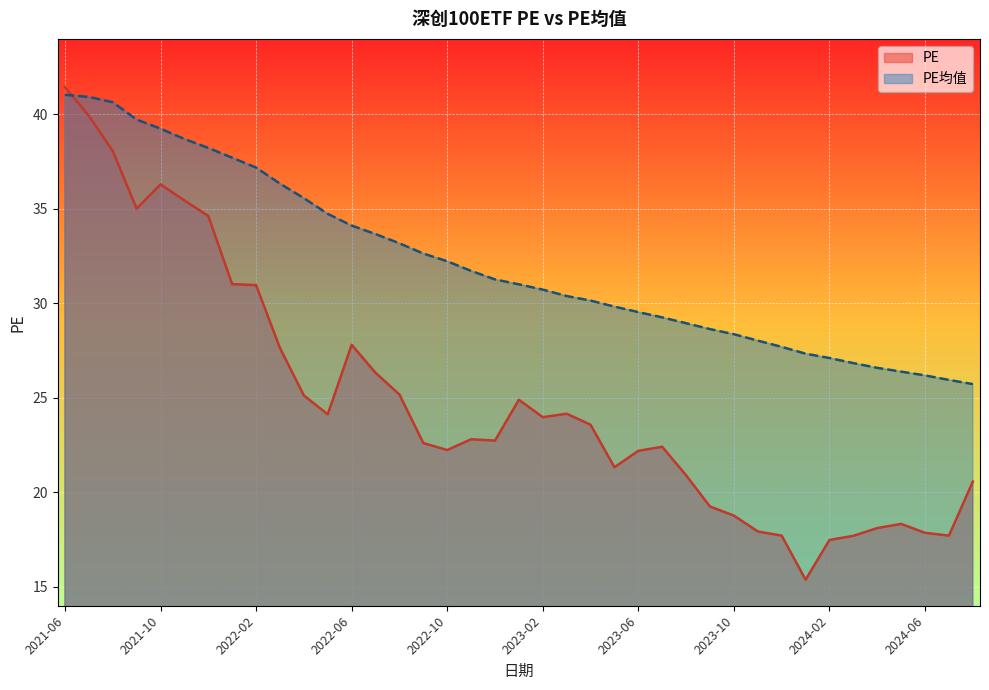

What is the value of the PE均值 point at the 18th from the left?

31.7